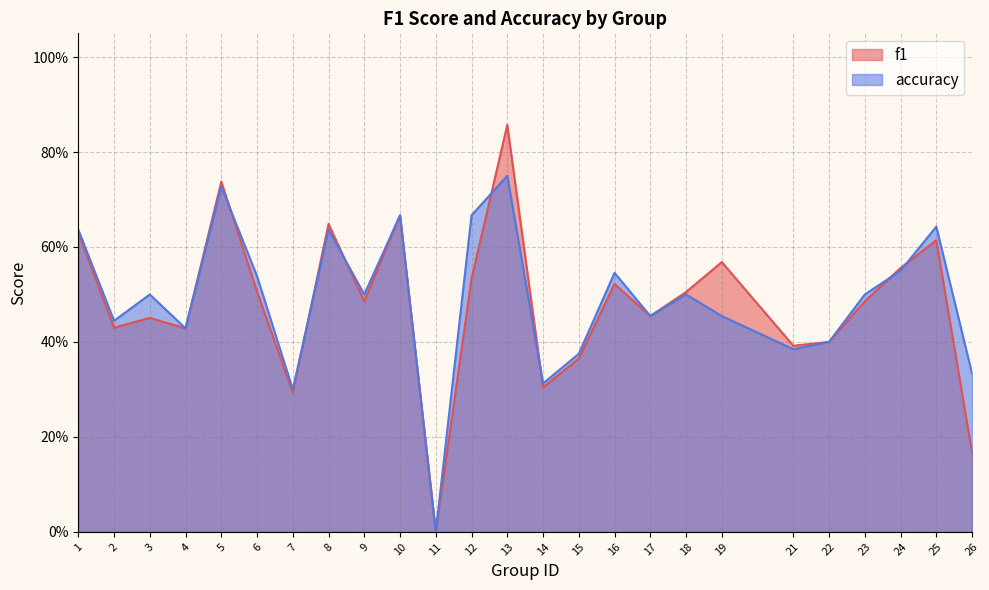

What is the value of the accuracy point at the 7th from the left?

0.3